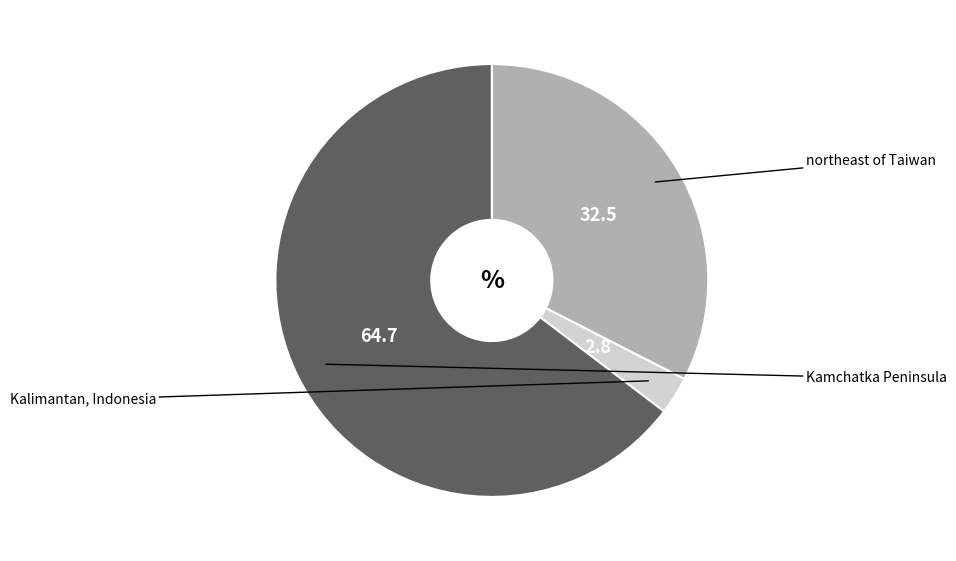

Is there a majority slice in this chart?

Yes